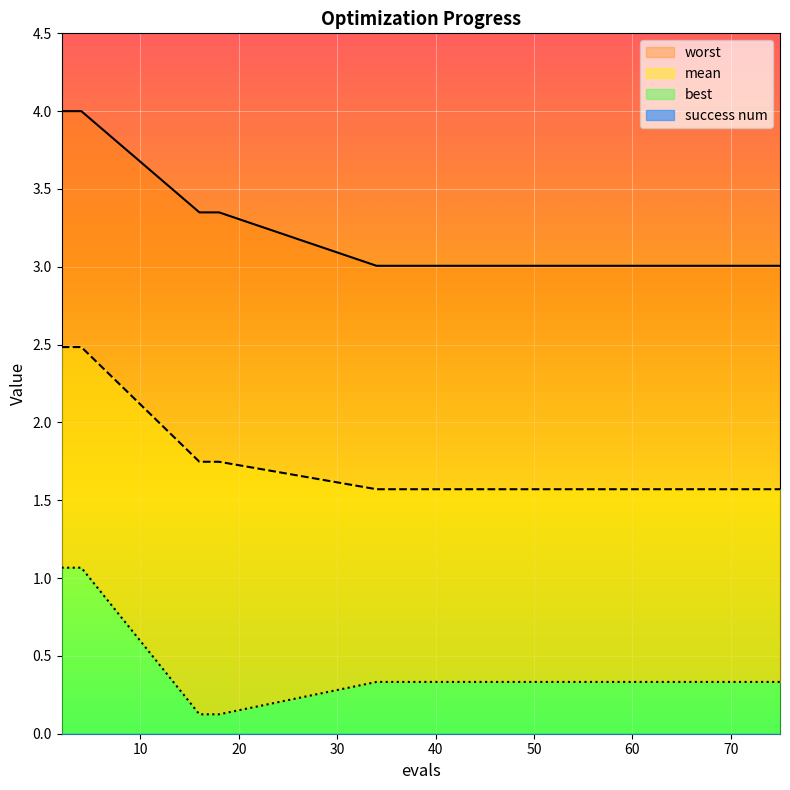

True or false: worst has a value of 1.7 at 56.

False